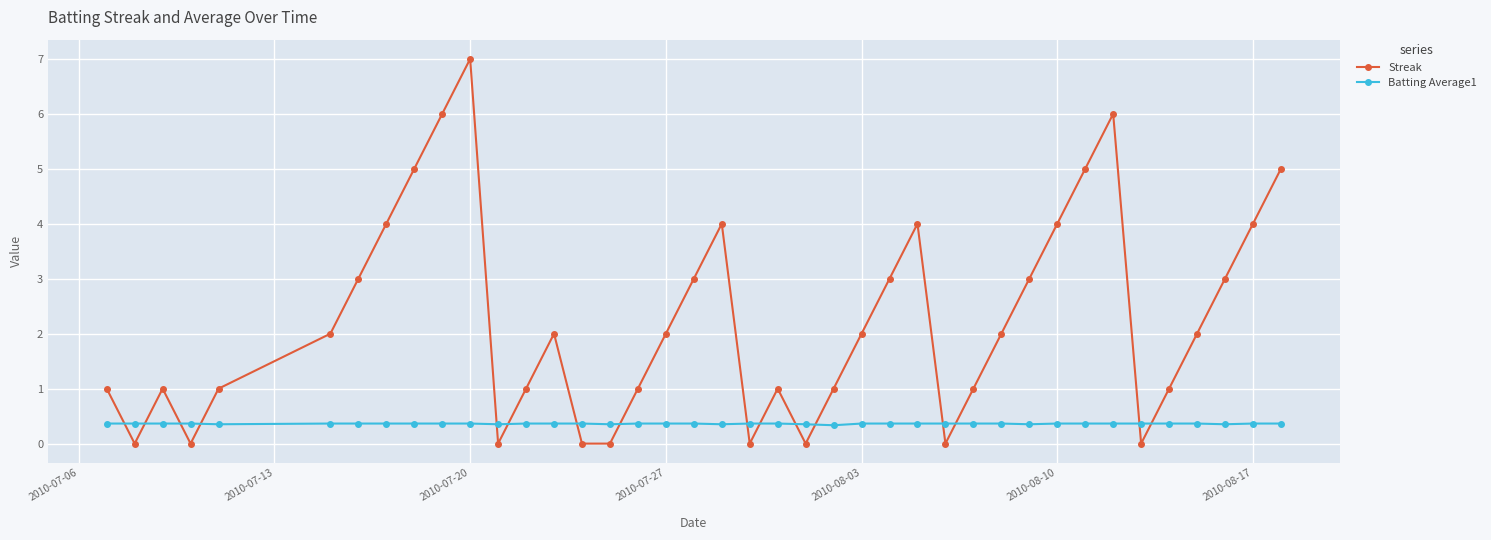

Which series has the largest range (max minus min)?

Streak